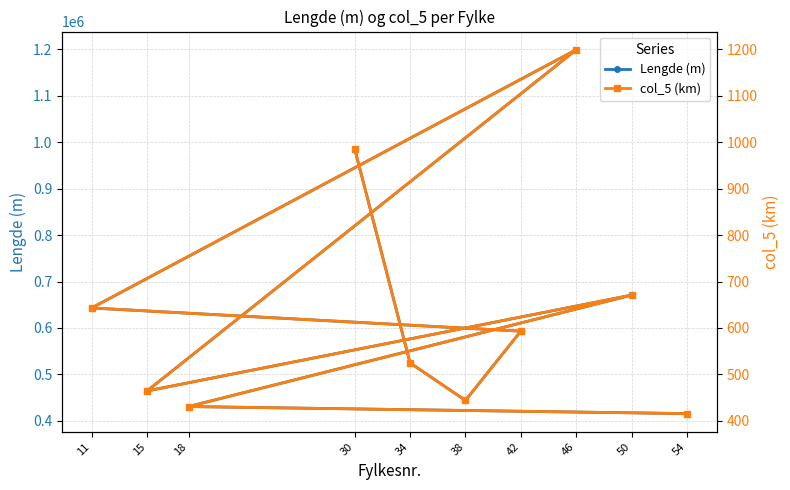

True or false: Lengde (m) and col_5 (km) cross at least once.

False